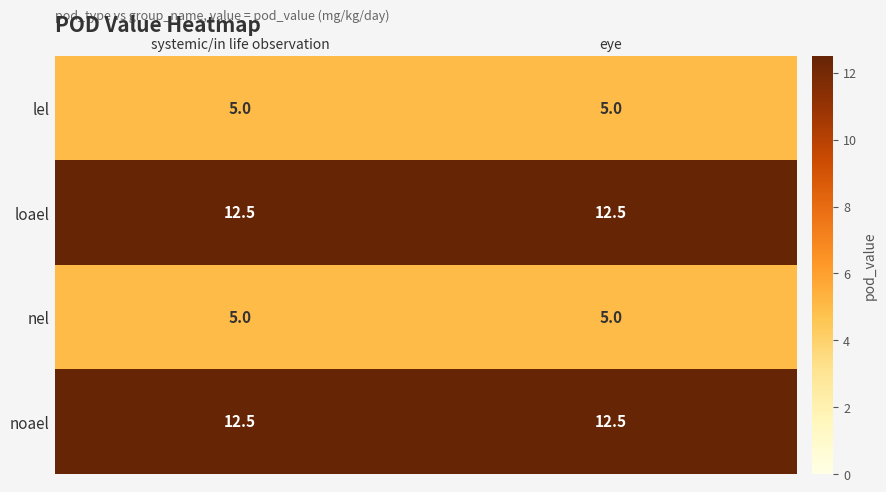

The noael series shows 17.4 at eye. True or false?

False